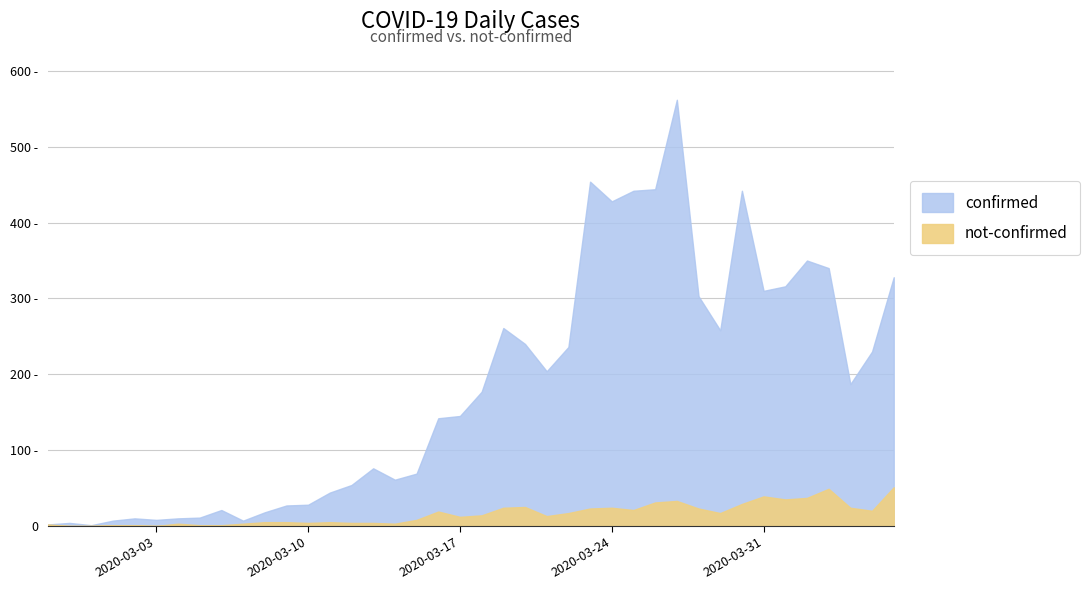

What is the average value of the not-confirmed series?

16